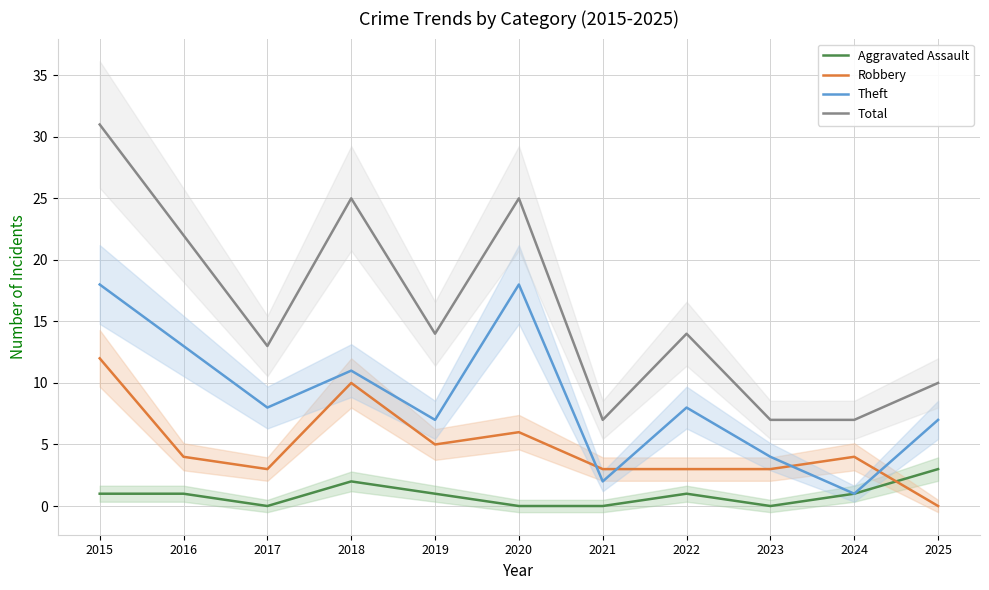

Reading left to right, extract all data points from this chart.

Aggravated Assault: 1	1	0	2	1	0	0	1	0	1	3
Robbery: 12	4	3	10	5	6	3	3	3	4	0
Theft: 18	13	8	11	7	18	2	8	4	1	7
Total: 31	22	13	25	14	25	7	14	7	7	10